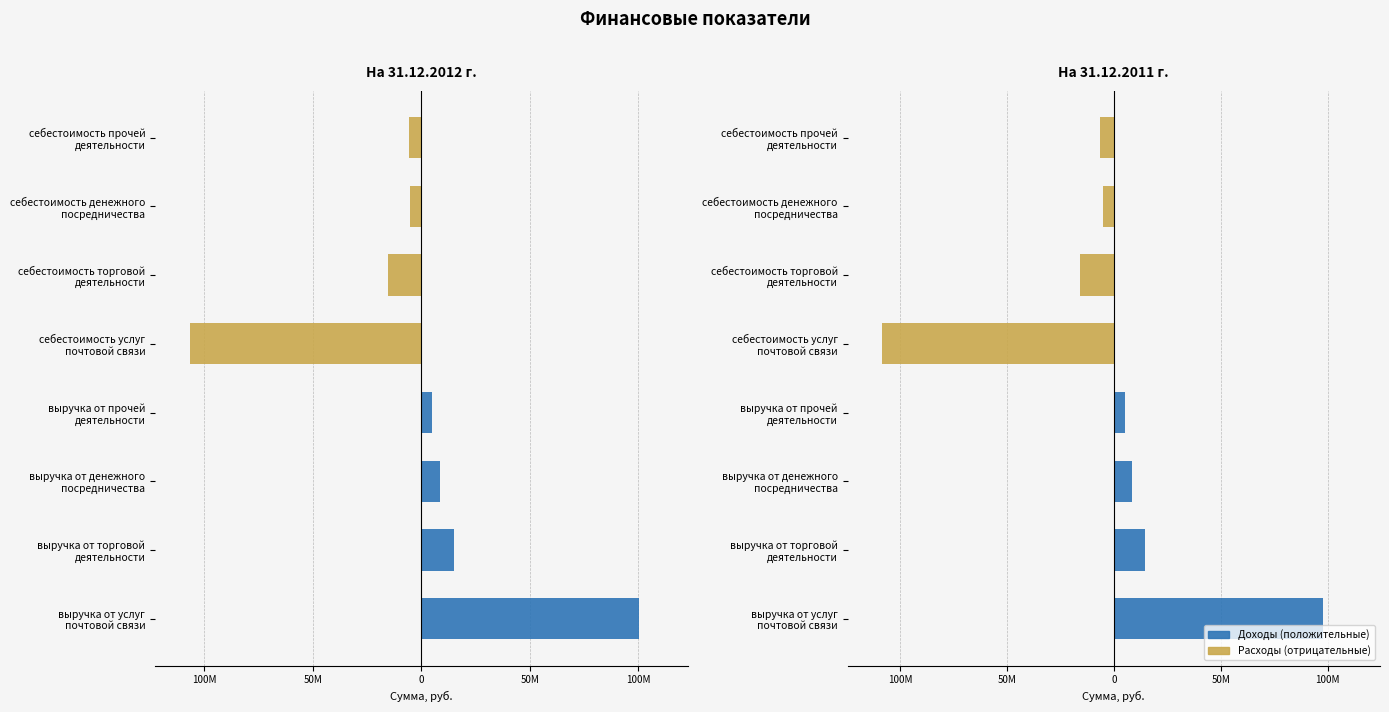

How many values in Доходы (положительные) are above zero?

4